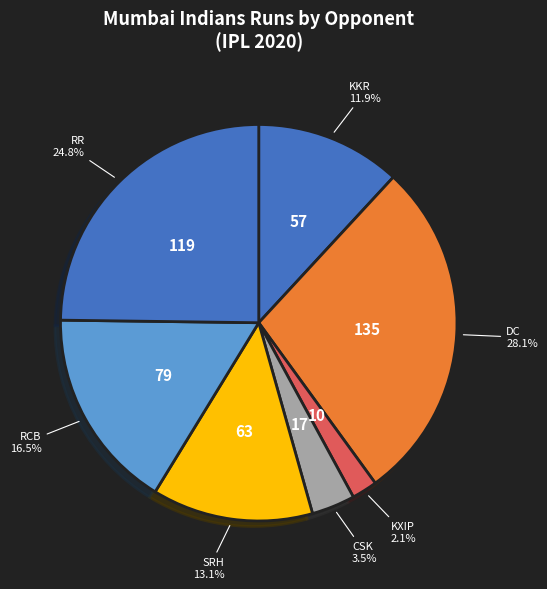

How many segments does this pie chart have?

7